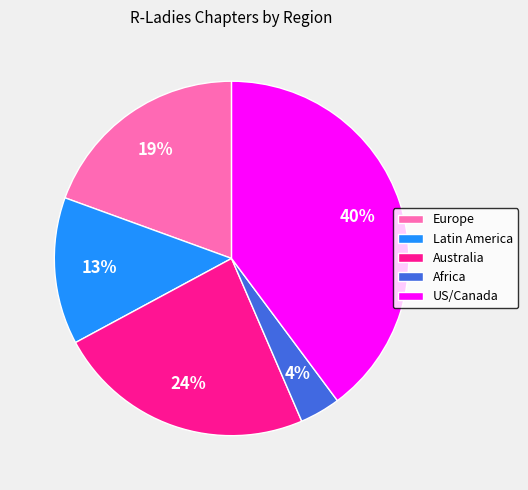

Does any single category account for the majority?

No